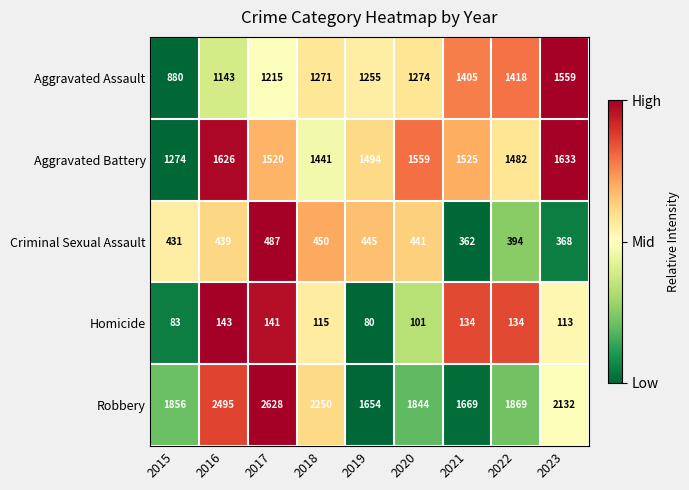

Which category has the lowest value across all series?

2019